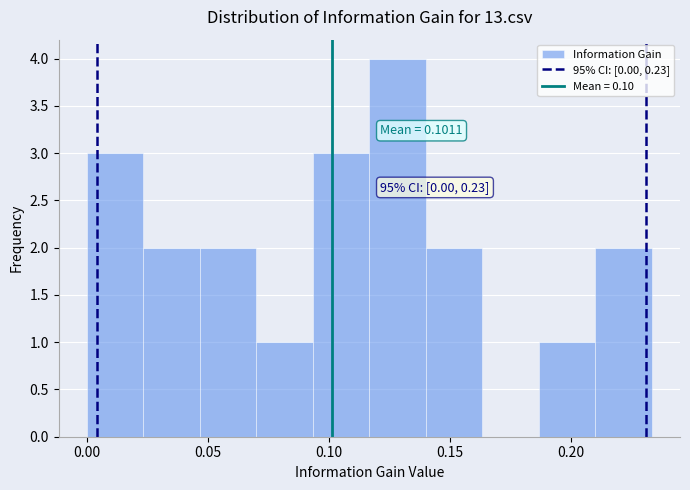

Over which range of the x-axis is the bar tallest?

0.115 to 0.140